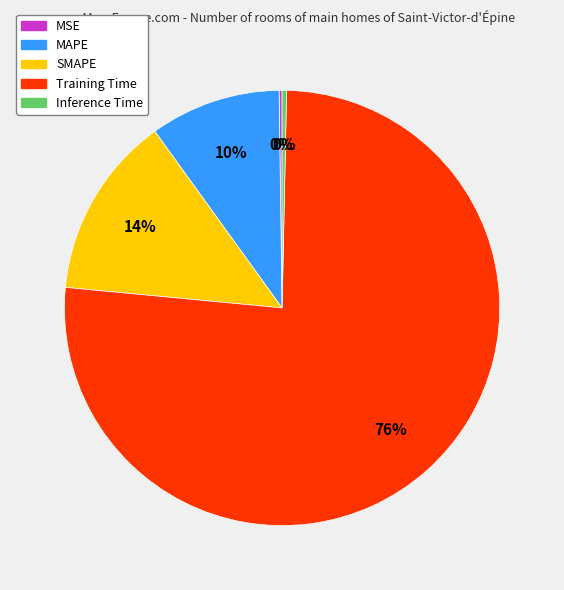

Which category has the biggest portion of the pie?

Training Time